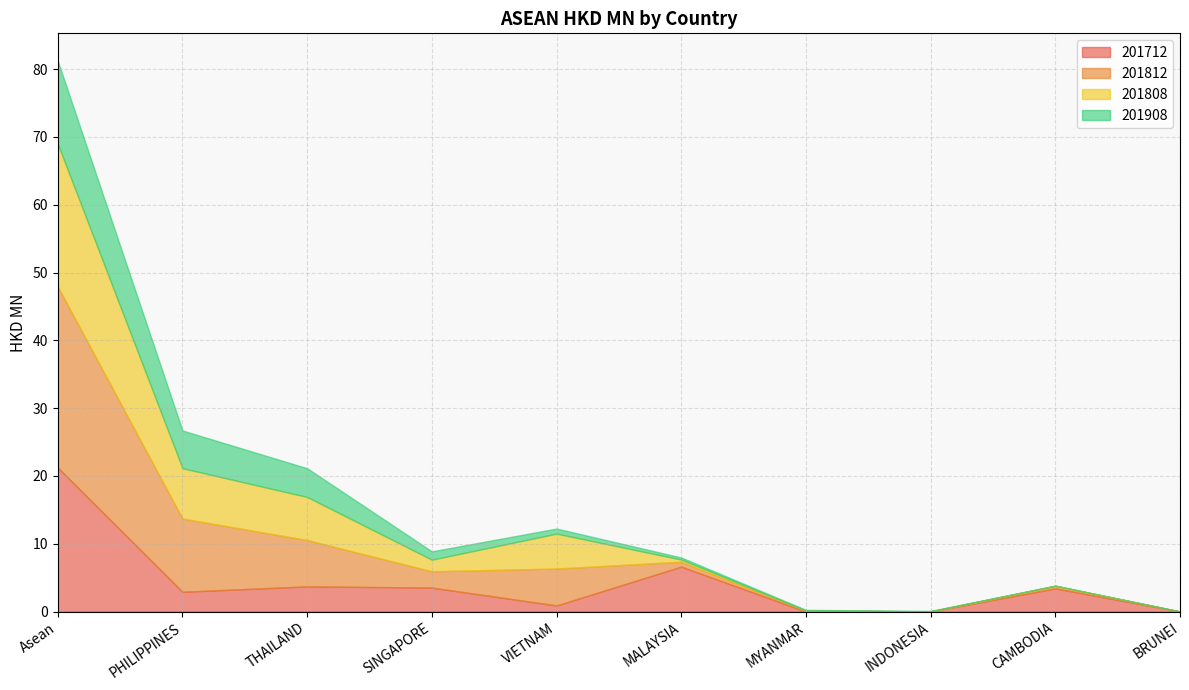

What is the value of the 201812 point at the 5th from the left?

5.5